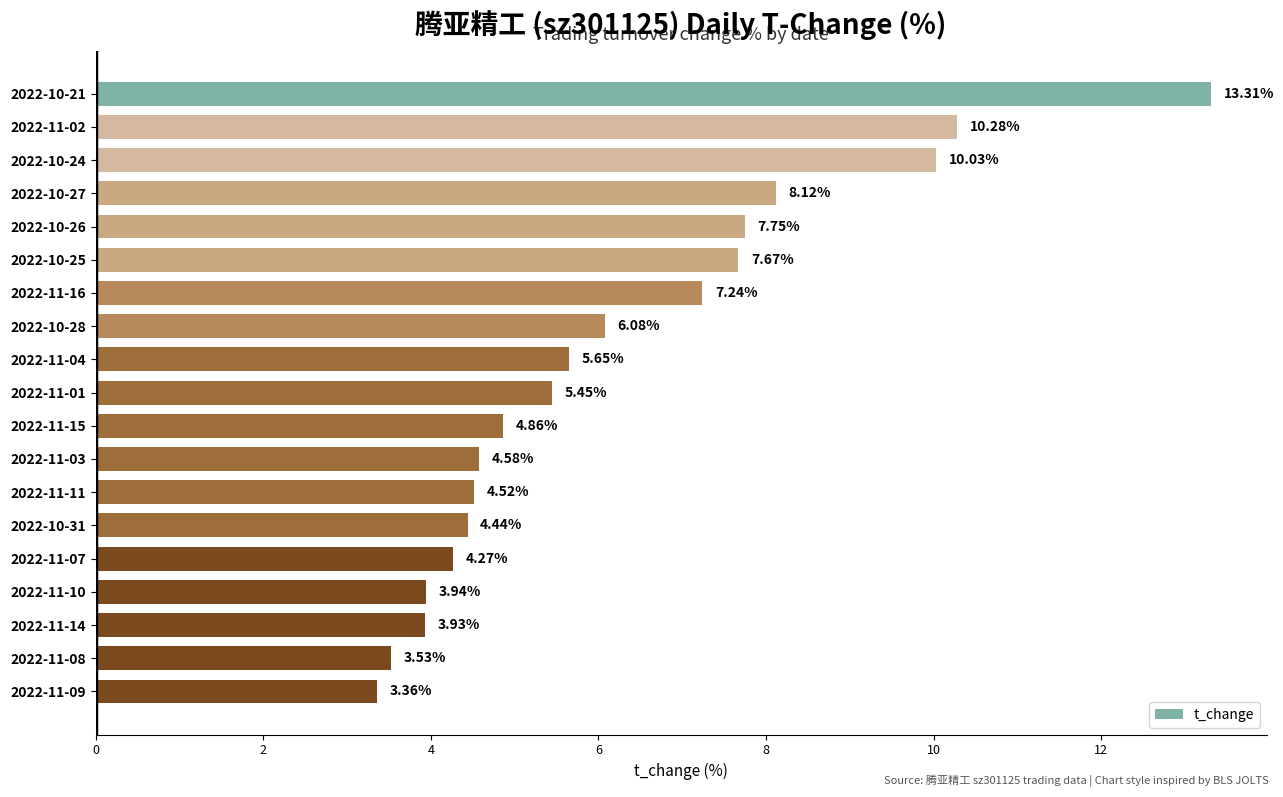

How many bars are there in total?

19